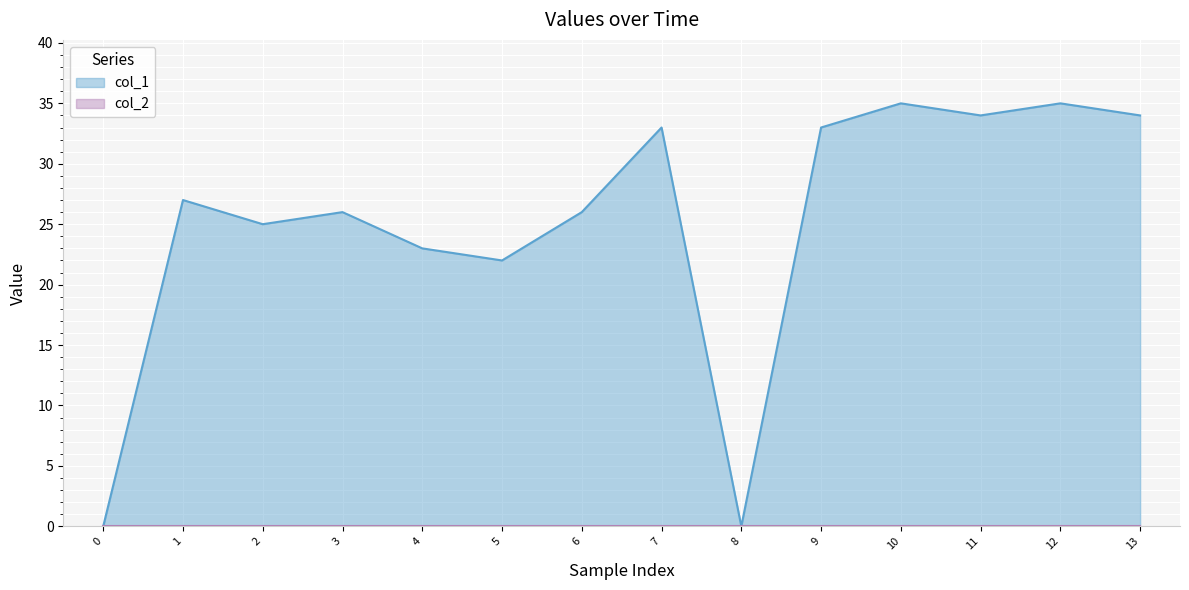

True or false: col_1 has a value of 56 at 13.

False